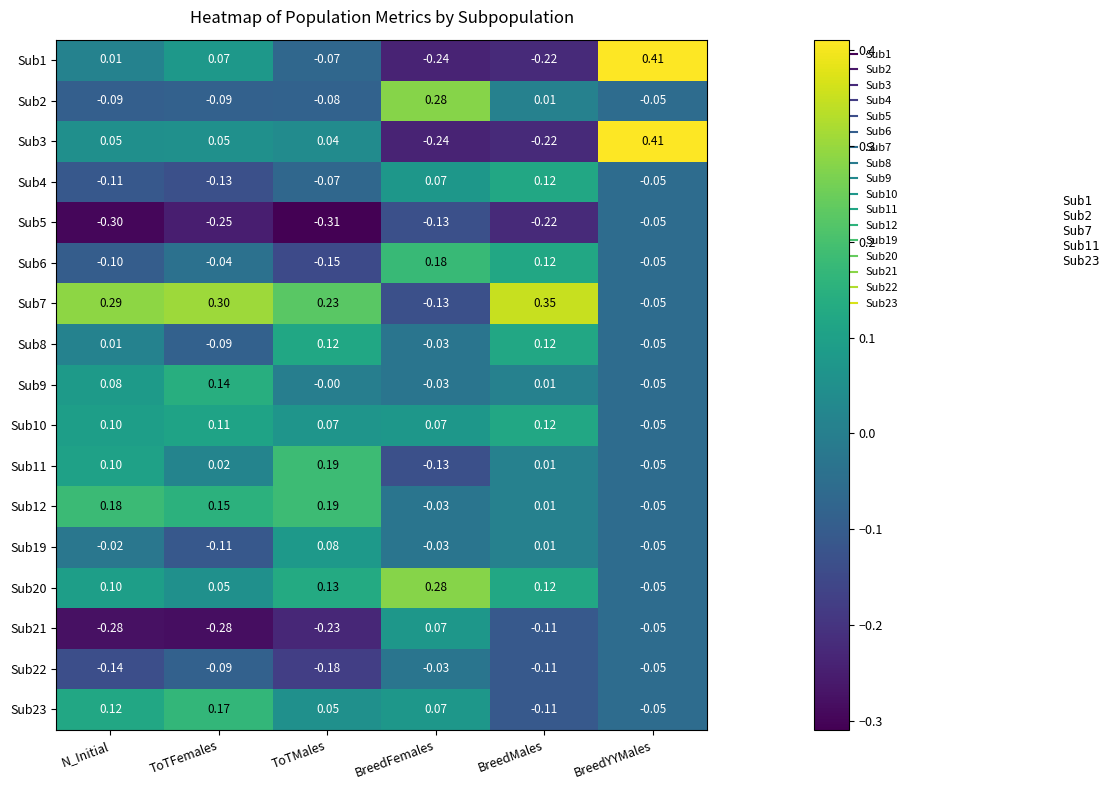

Is the value of Sub11 at BreedFemales greater than the value of Sub22 at BreedFemales?

No